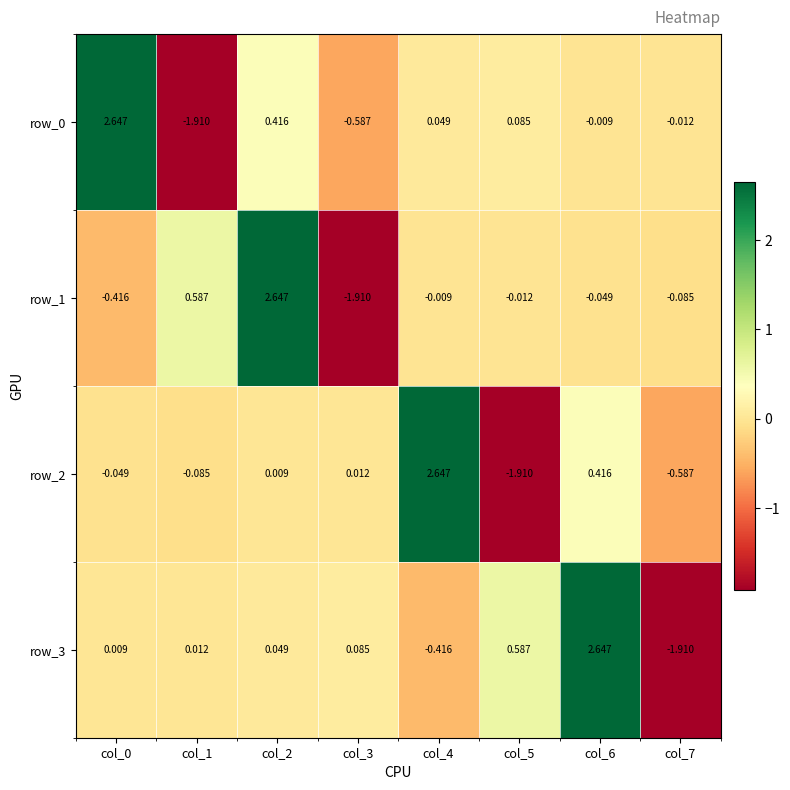

How many positive values does the row_0 series have?

4